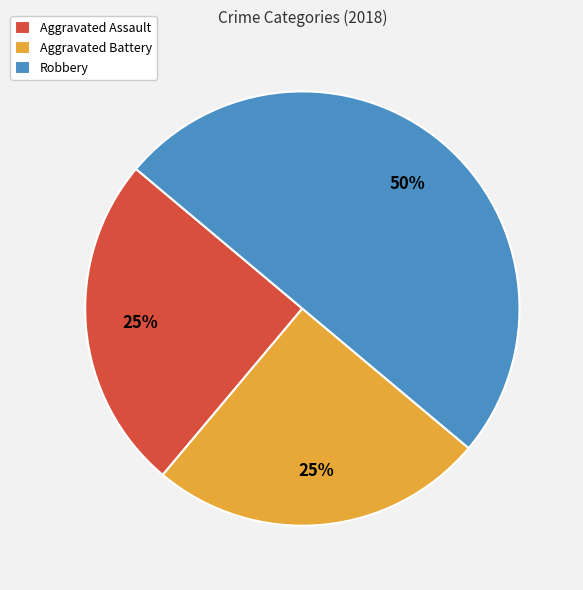

To the nearest percent, what is the combined percentage of Robbery and Aggravated Assault?

75%